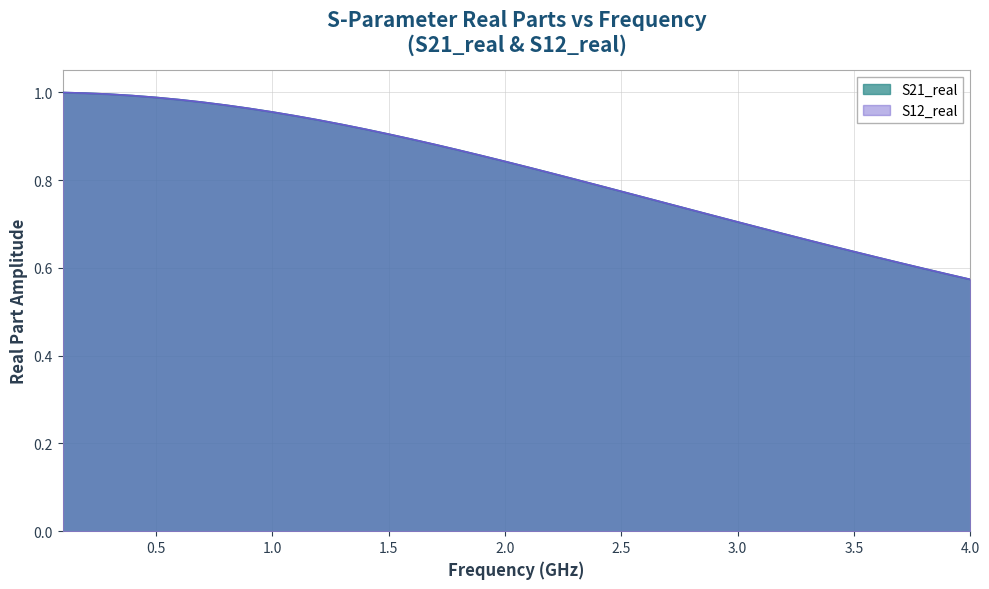

Which category has the lowest value in the S21_real series?

4.0